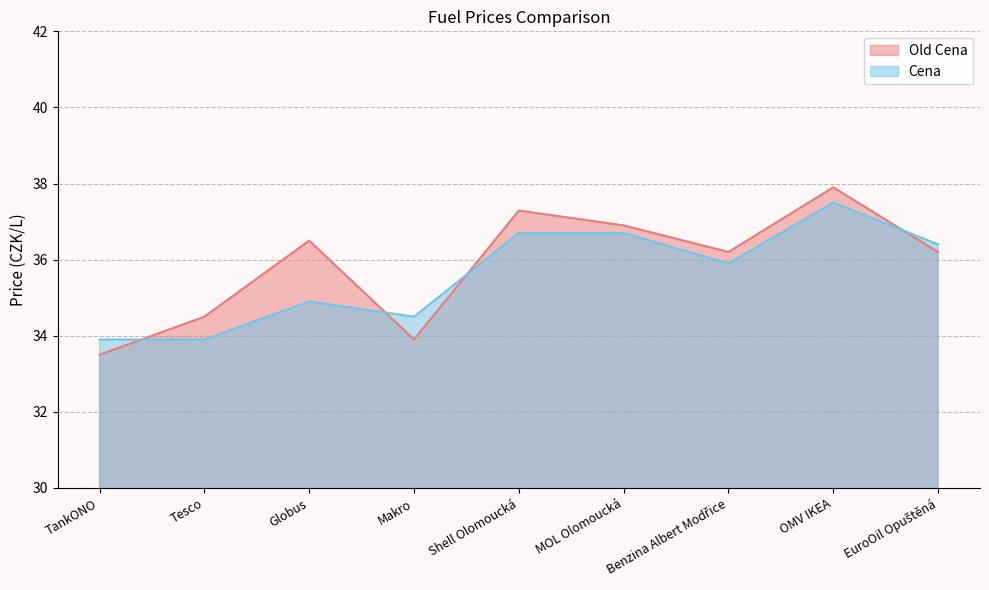

Reading right to left, what are all the values shown in this chart?

Old Cena: 36.2	37.9	36.2	36.9	37.3	33.9	36.5	34.5	33.5
Cena: 36.4	37.5	35.9	36.7	36.7	34.5	34.9	33.9	33.9